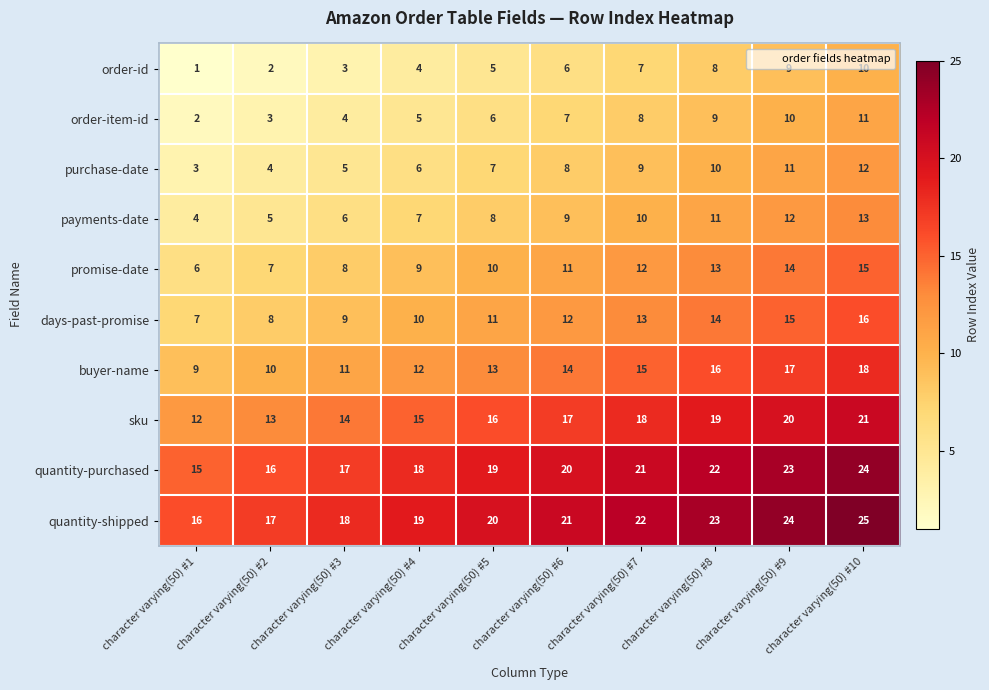

What is the difference between the highest and lowest values at character varying(50) #3?

15